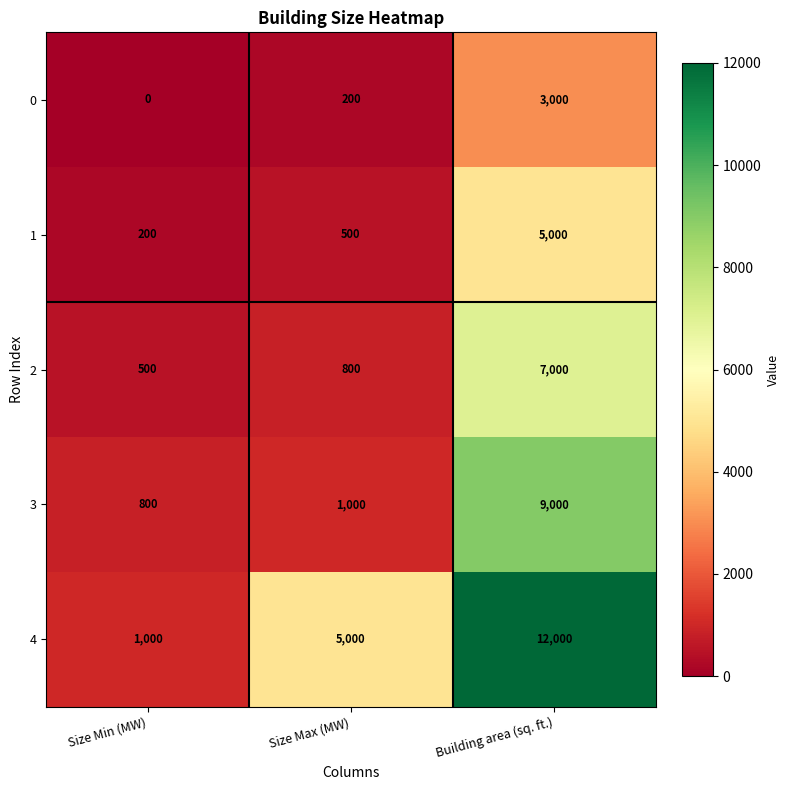

At which category is the sum across all series the highest?

Building area (sq. ft.)